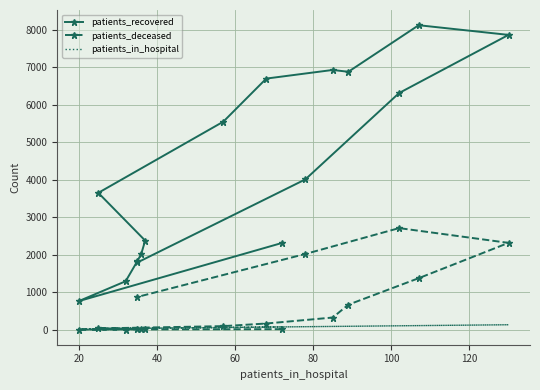

Reading left to right, transcribe all the data shown in this chart.

patients_recovered: 2310	760	1290	1826	2022	2374	3647	5545	6694	6924	6875	8117	7859	6309	4006	1790
patients_deceased: 12	3	3	13	12	18	32	93	163	322	665	1371	2313	2707	2017	871
patients_in_hospital: 72	20	32	35	36	37	25	57	68	85	89	107	130	102	78	35